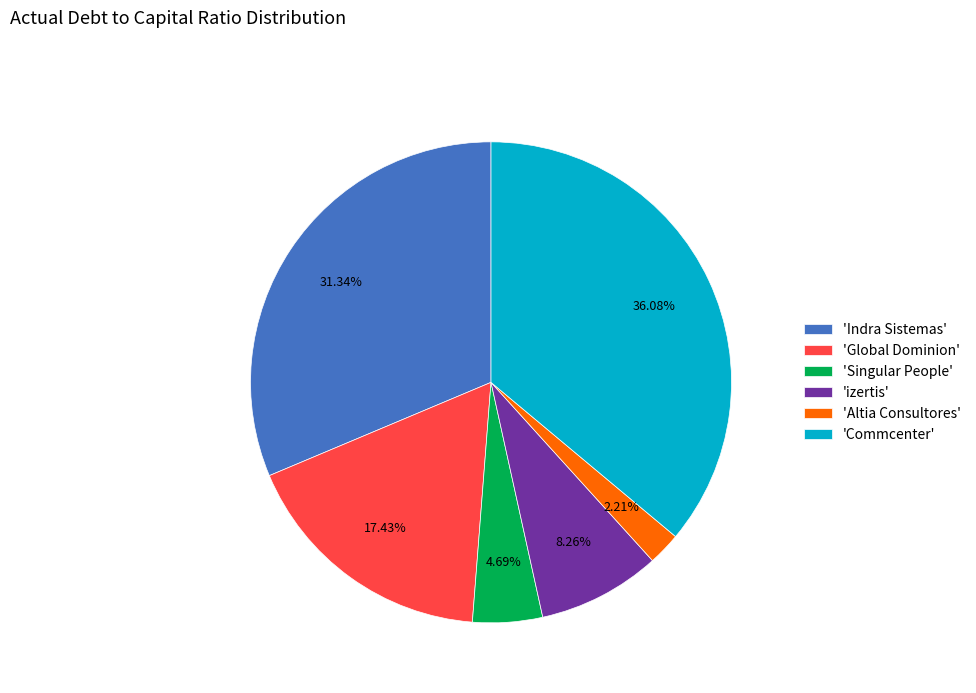

Do 'Commcenter' and 'izertis' together represent more than half of the pie?

No